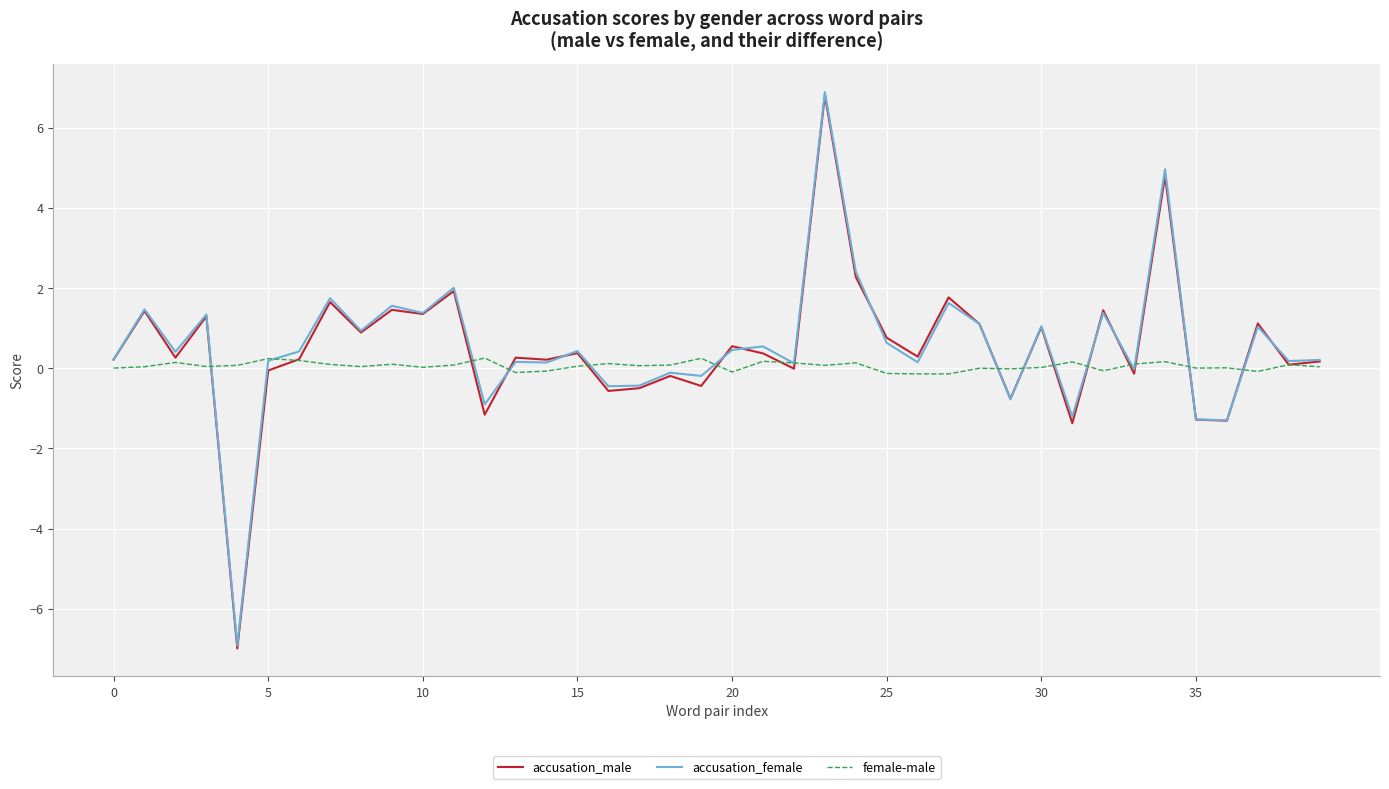

Which series has the largest range (max minus min)?

accusation_male